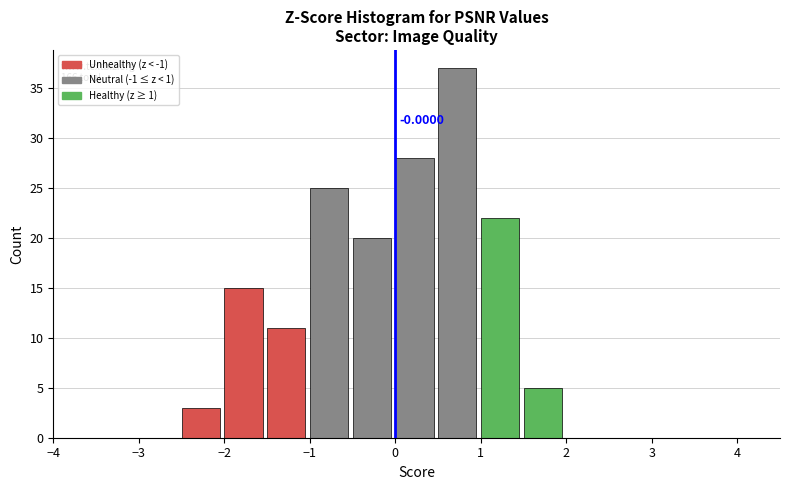

Which range on the x-axis has the tallest bar?

0.5 to 1.0